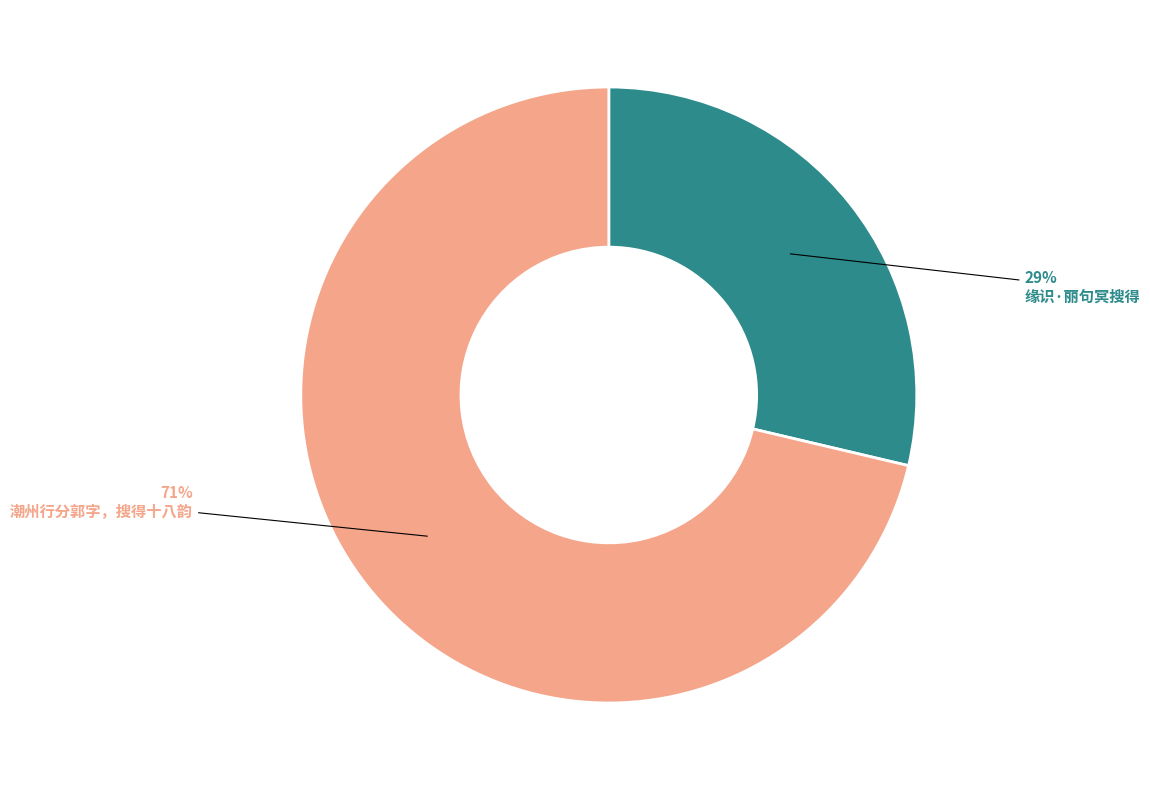

To the nearest percent, what is the combined percentage of 潮州行分郭字，搜得十八韵 and 缘识·丽句冥搜得?

100%